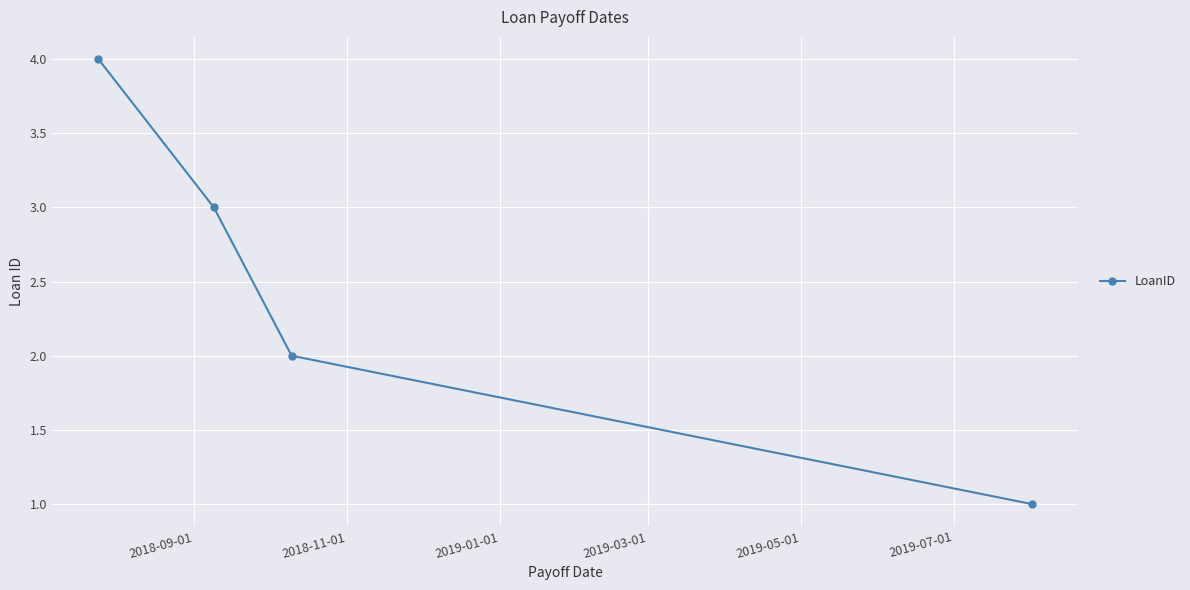

What is the difference between the maximum and minimum values?

3